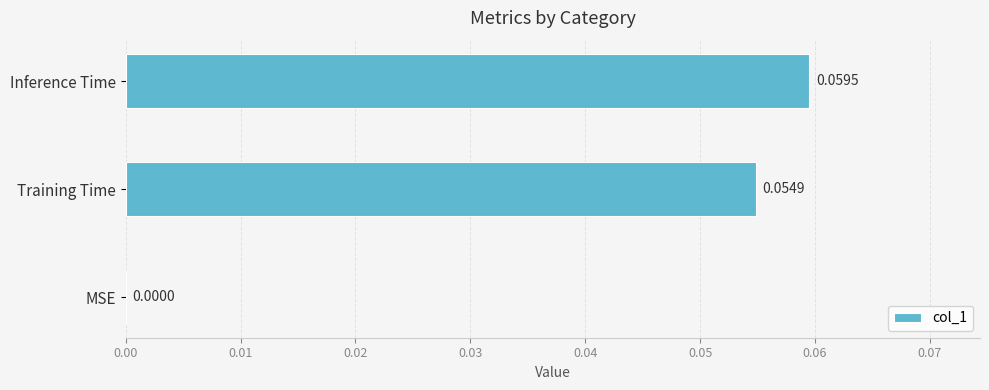

At which label is the value closest to 0?

MSE